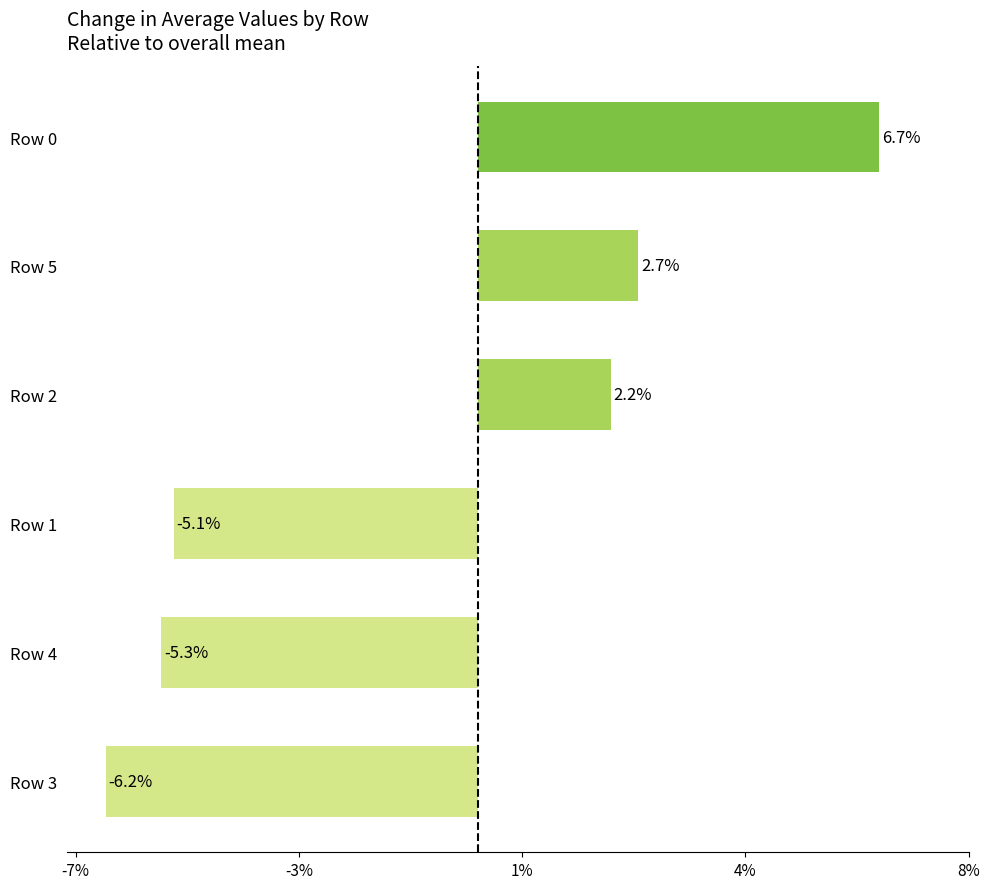

Rank the categories by value from highest to lowest.

Row 0, Row 5, Row 2, Row 1, Row 4, Row 3